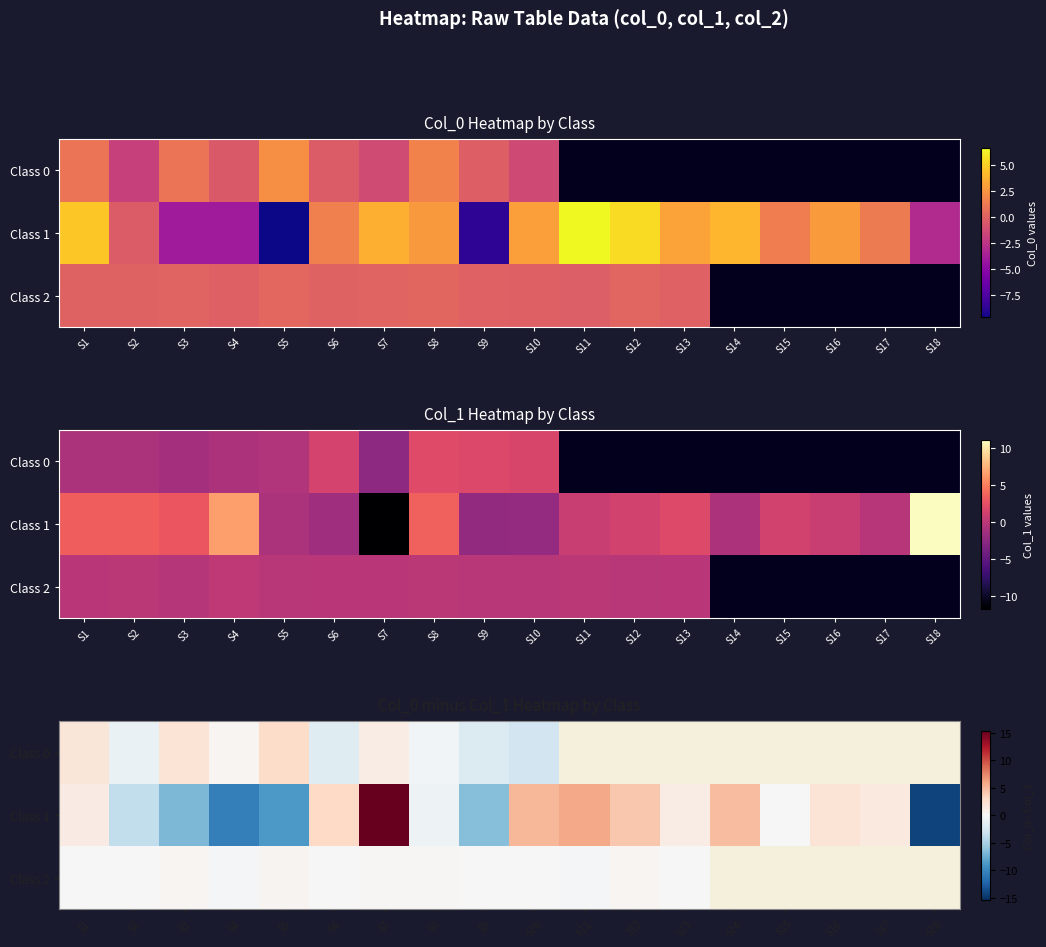

List the labels in order of Class 2 value, largest first.

S5, S3, S12, S7, S8, S9, S10, S1, S6, S13, S2, S4, S14, S15, S16, S17, S18, S11